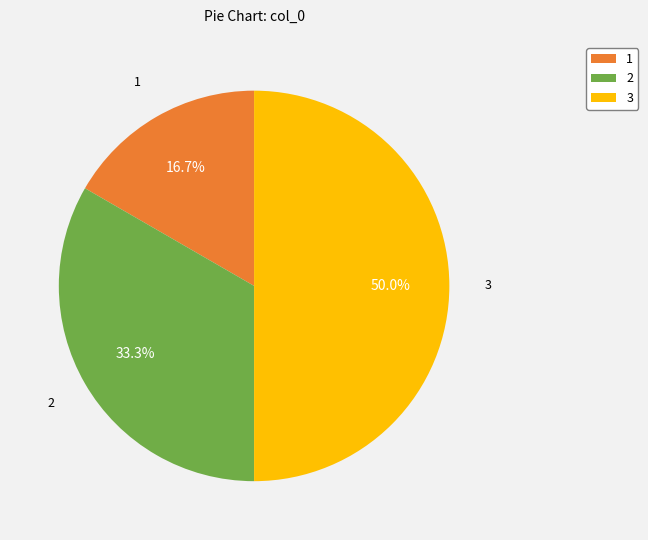

To the nearest percent, what portion does 2 represent?

33%